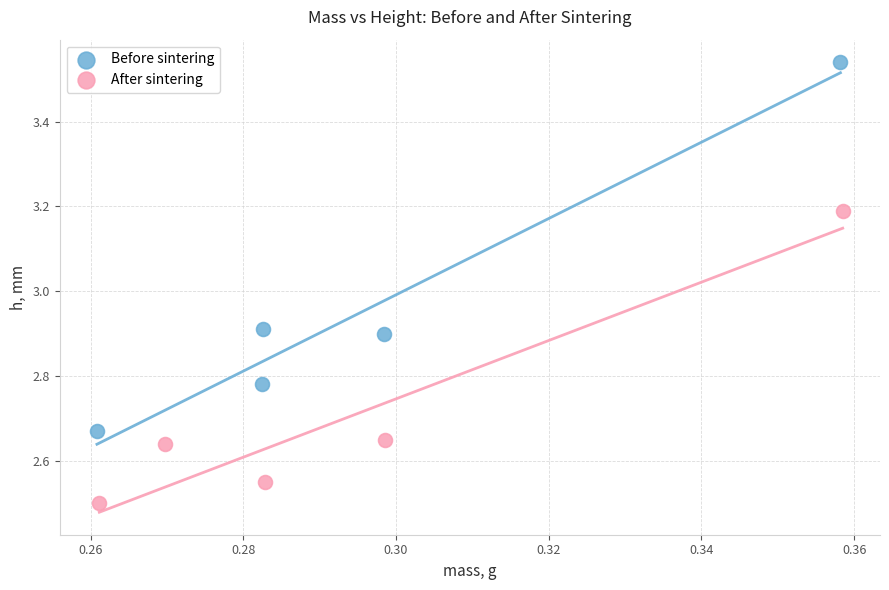

Which series reaches the minimum Y coordinate?

After sintering